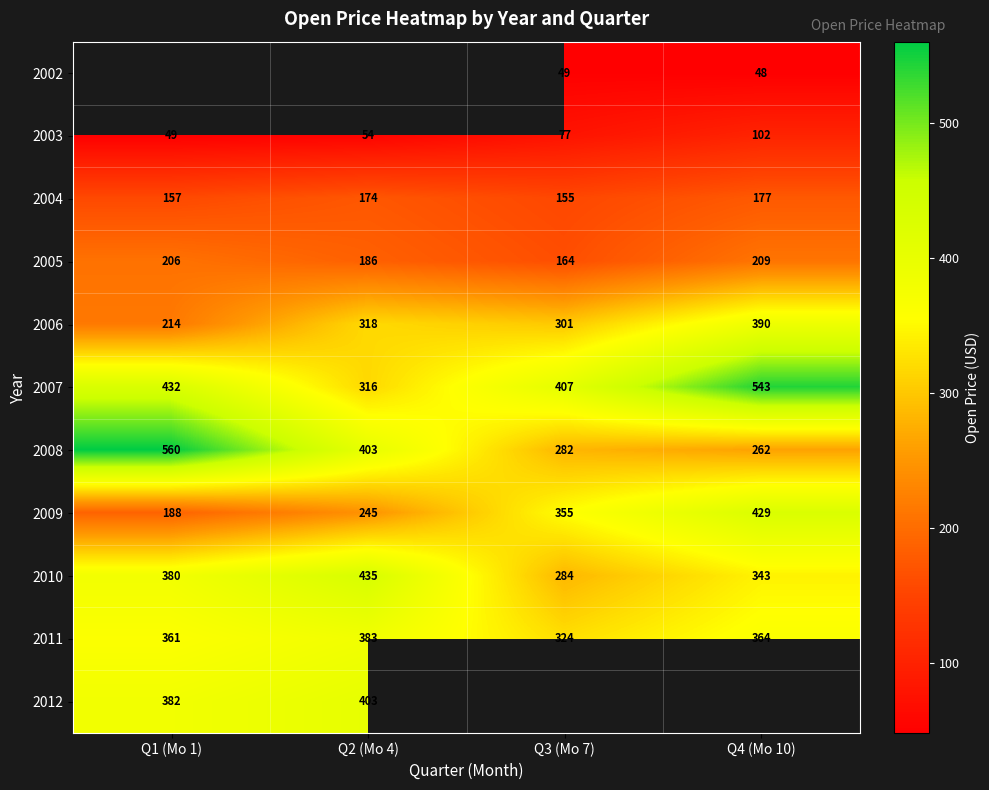

What is the spread (max minus min) of values at Q3 (Mo 7)?

358.0